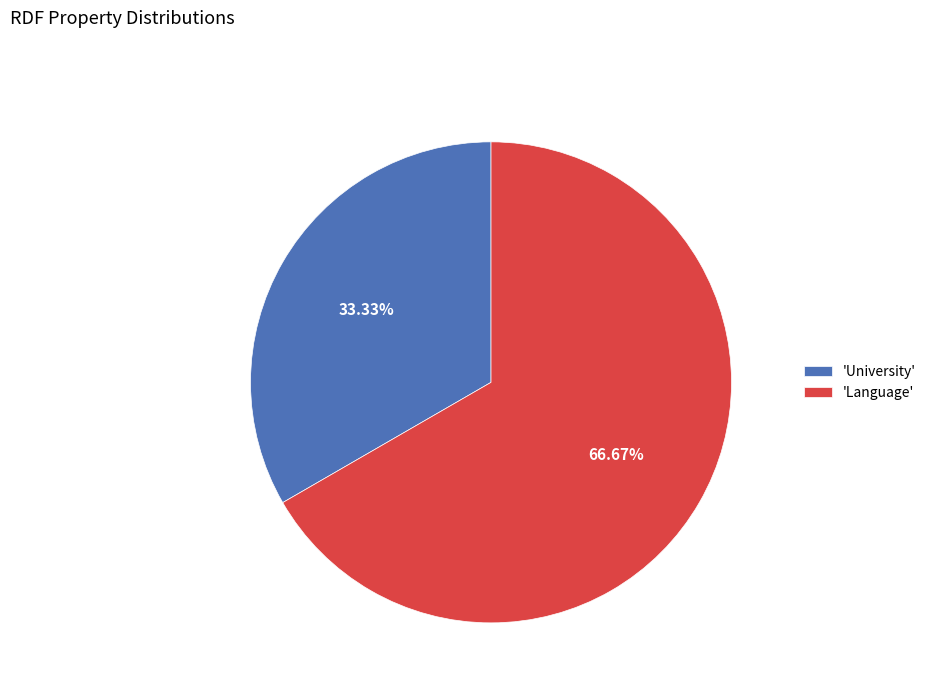

How many slices are in this pie chart?

2